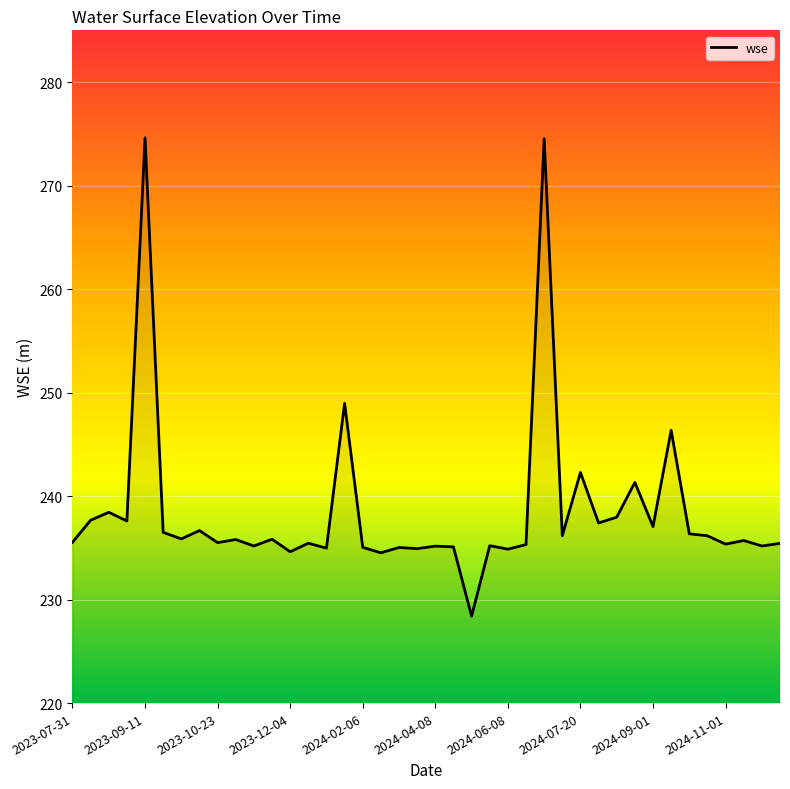

What is the minimum value shown in the chart?

228.4